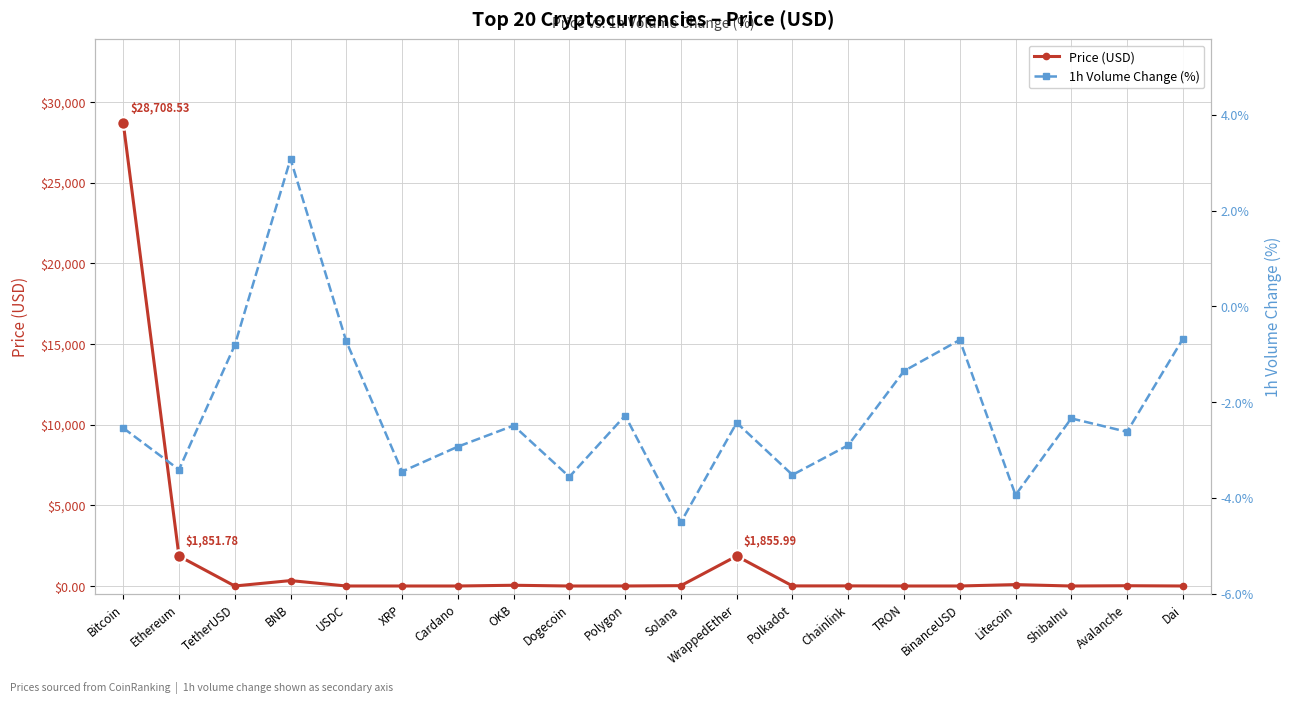

What is the average value of the Price (USD) series?

1647.2